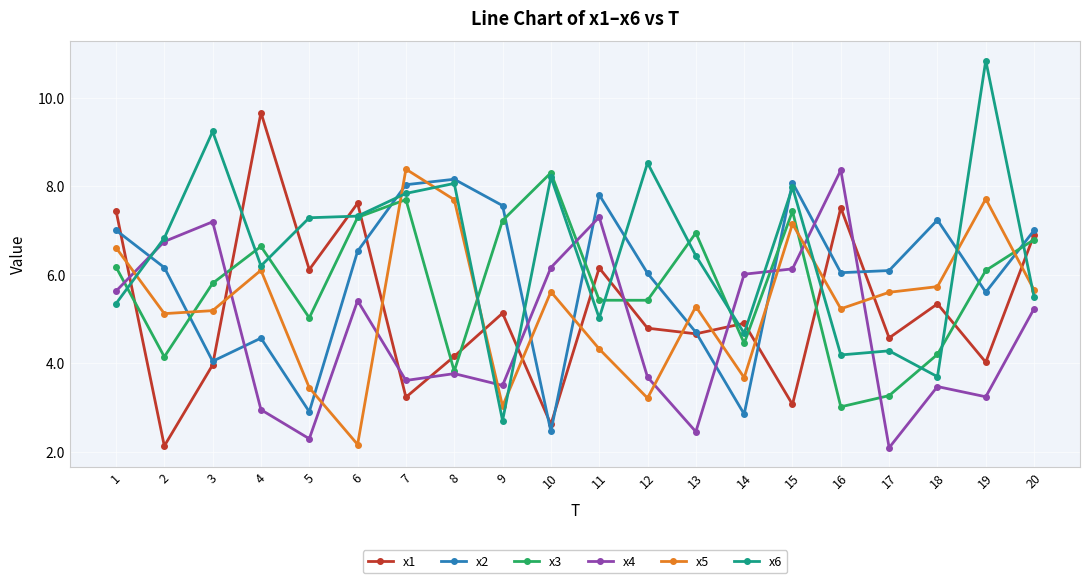

Does the chart display data point markers on the line(s)?

Yes